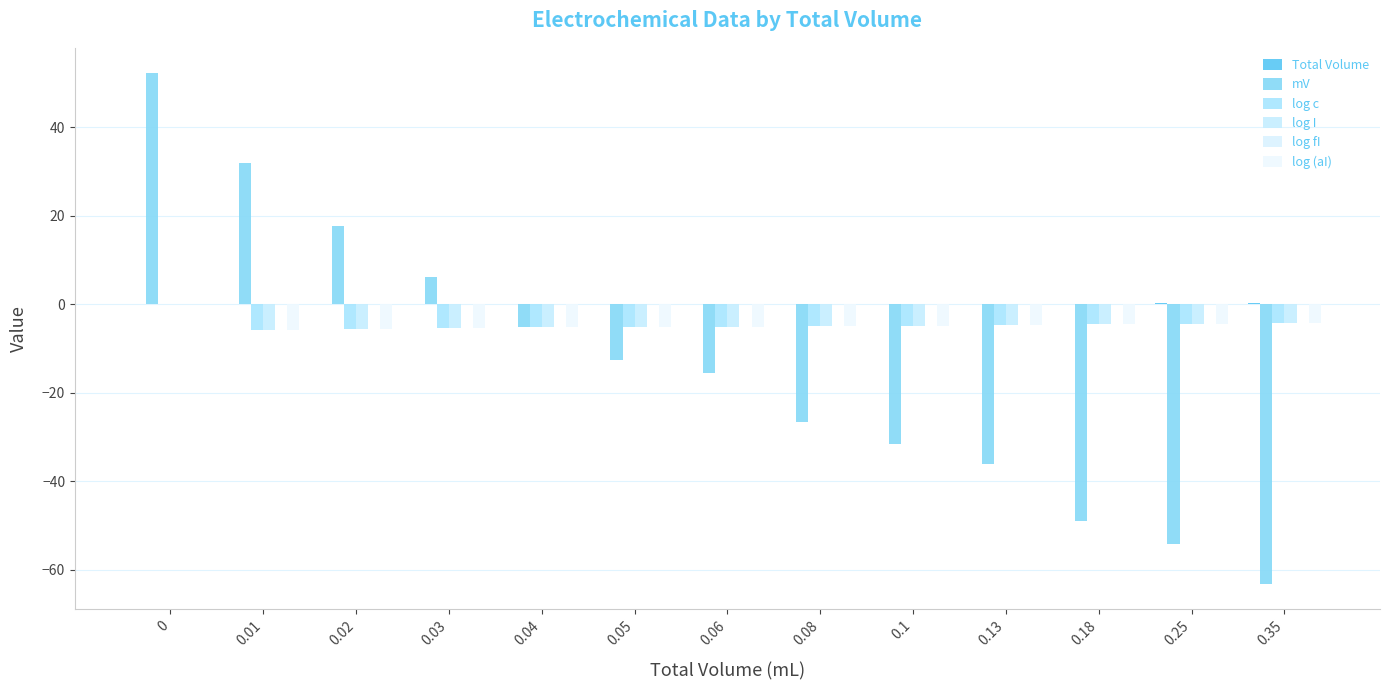

How many data points does each series have?

13